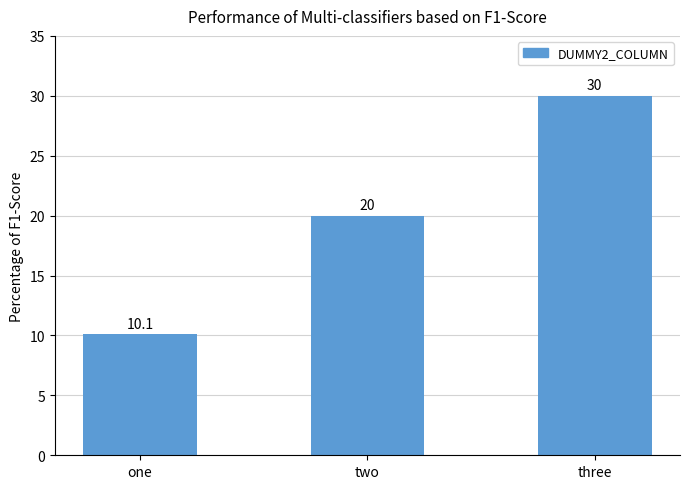

At which label is the value closest to 20?

two